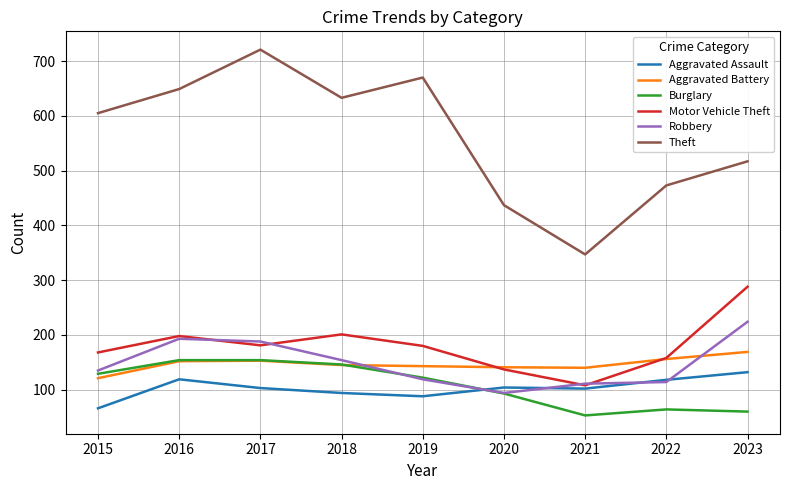

Is it true that Motor Vehicle Theft equals 262 at 2017?

False